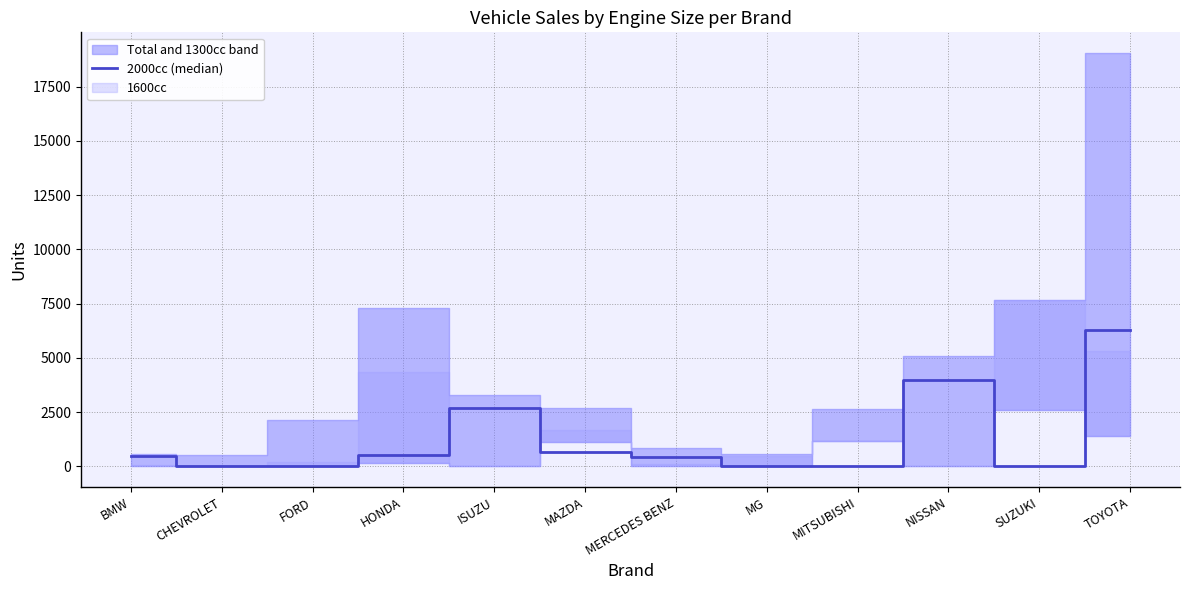

What position from the right is MAZDA?

7